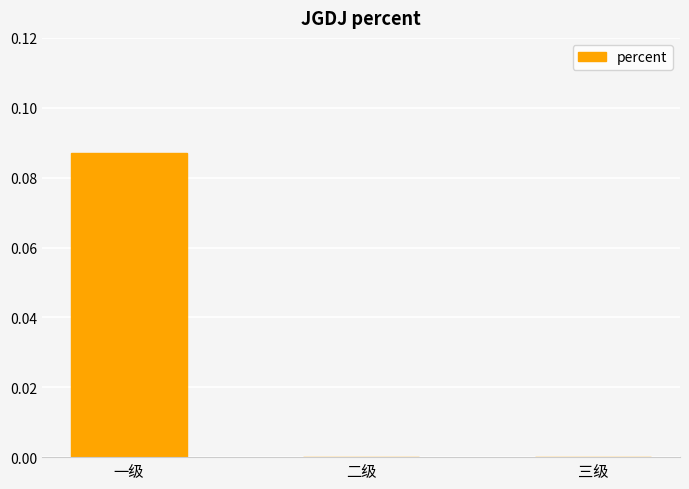

Does the chart contain stacked bars?

No